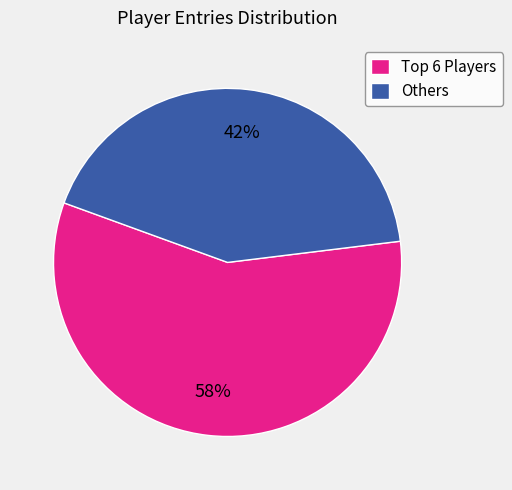

To the nearest percent, what is the average slice percentage?

50%